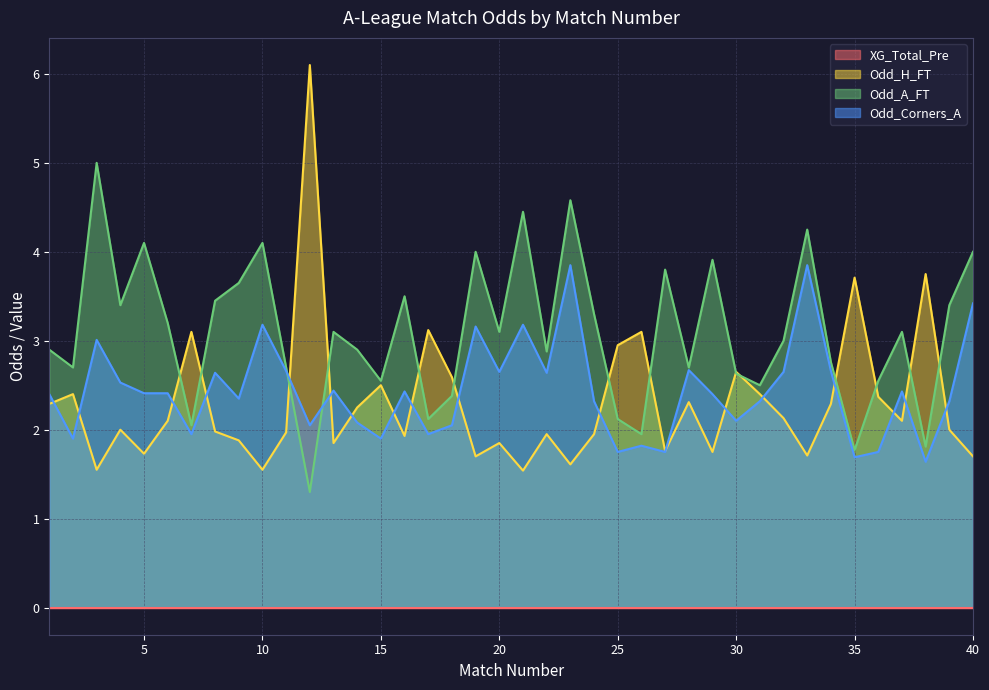

Which label corresponds to the smallest value in the chart?

12